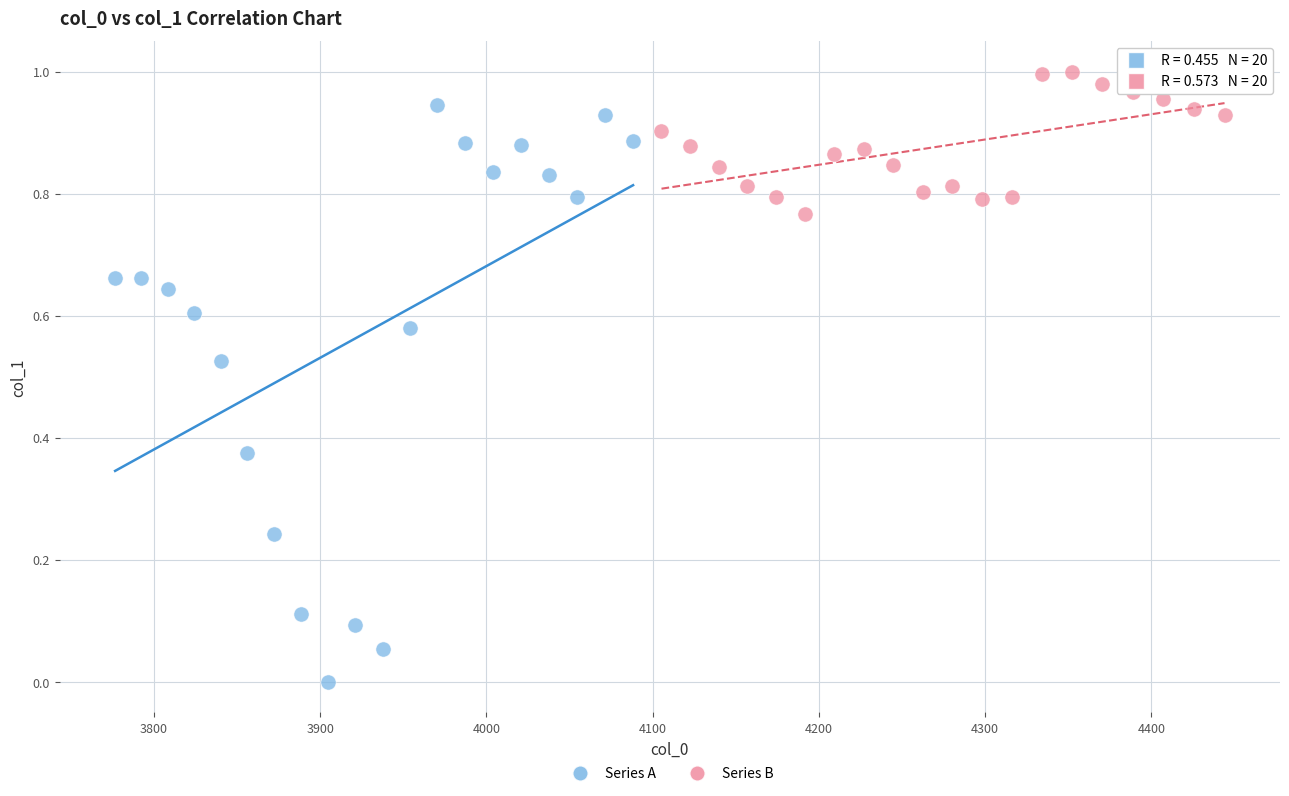

Which series contains the highest Y value?

Series B